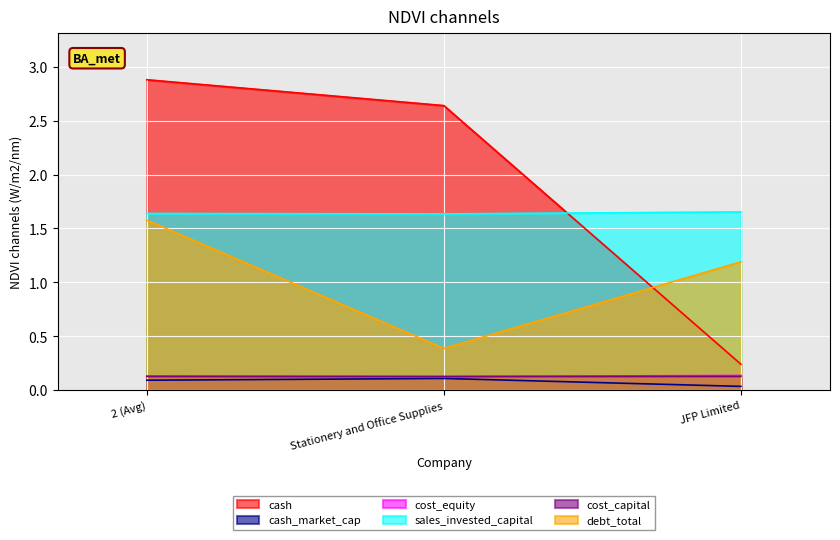

True or false: cost_equity has a value of 0.1 at JFP Limited.

True